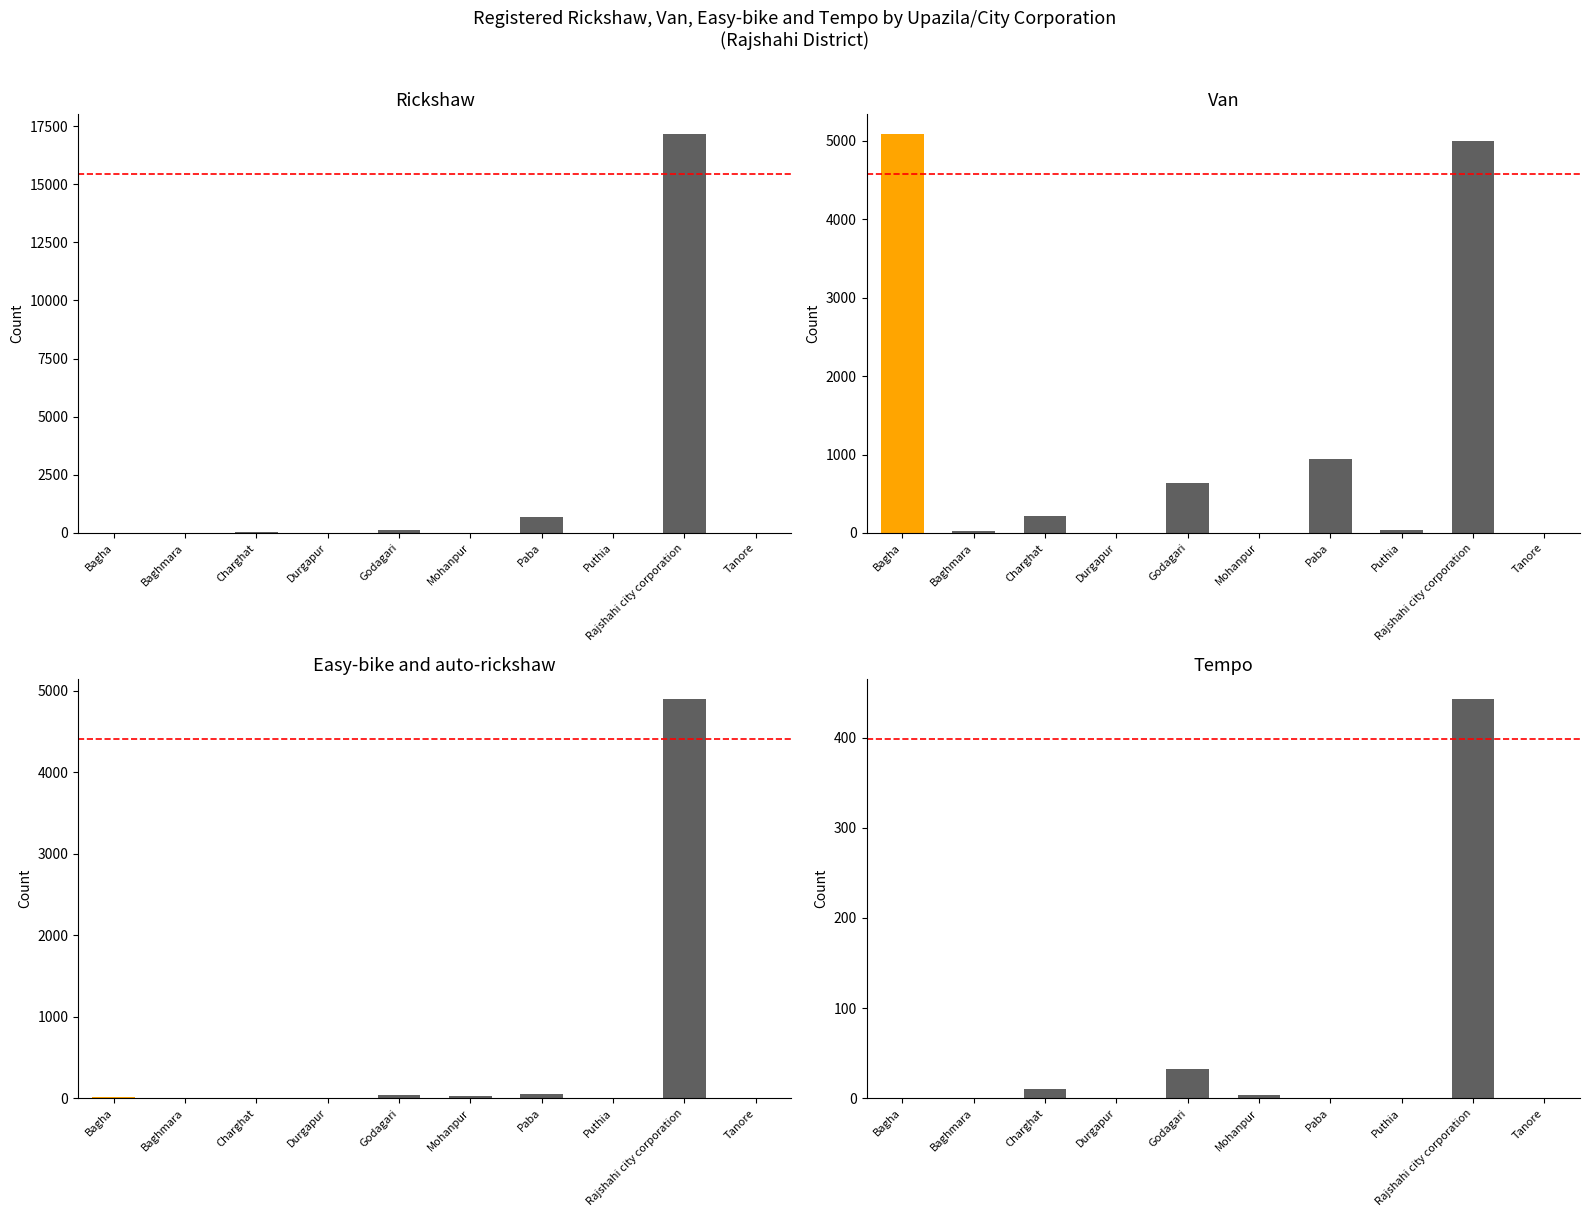

Rank the series by their maximum value, from lowest to highest.

Tempo, Easy-bike and auto-rickshaw, Van, Rickshaw